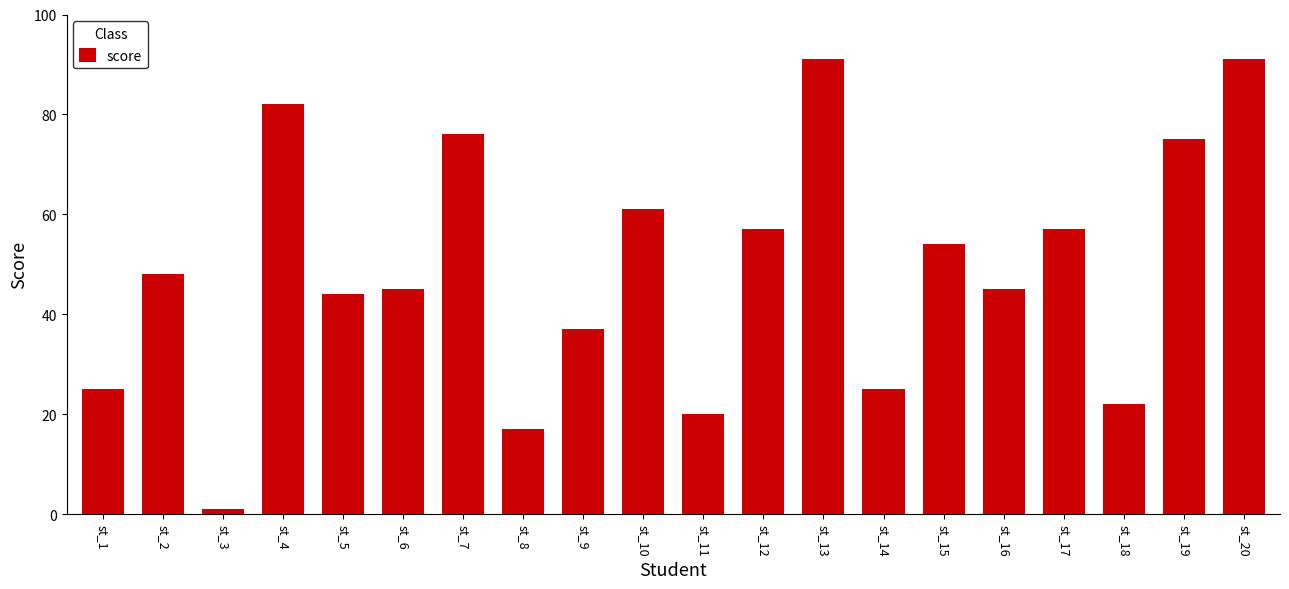

Does the chart contain any negative values?

No